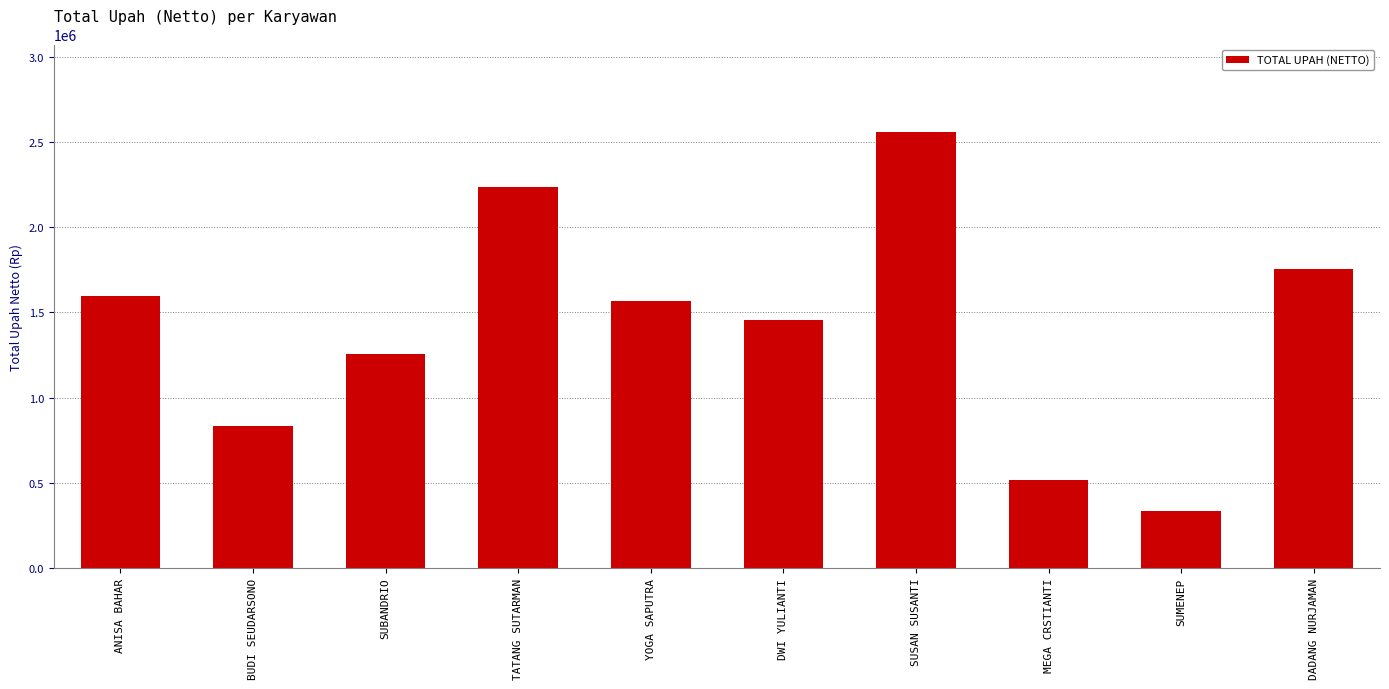

Reading right to left, list all the values displayed in this chart.

1752750	337250	517750	2560250	1453500	1567500	2237250	1258750	831250	1596000